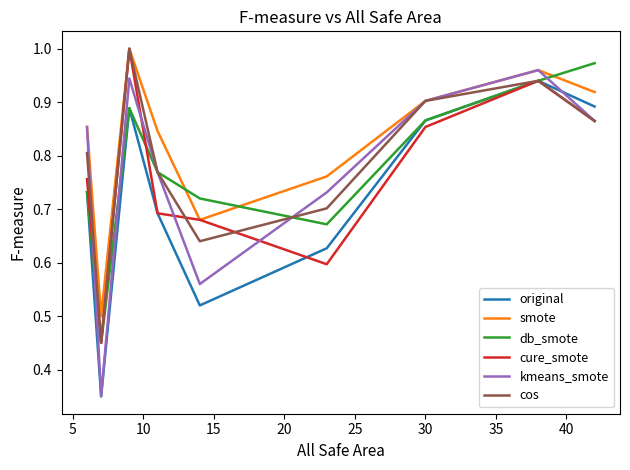

Which series has the largest range (max minus min)?

kmeans_smote